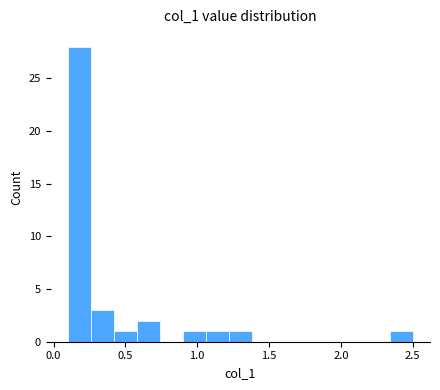

Around what value on the x-axis is the tallest bar? Give the approximate position of its centre, as read against the axis.

0.20